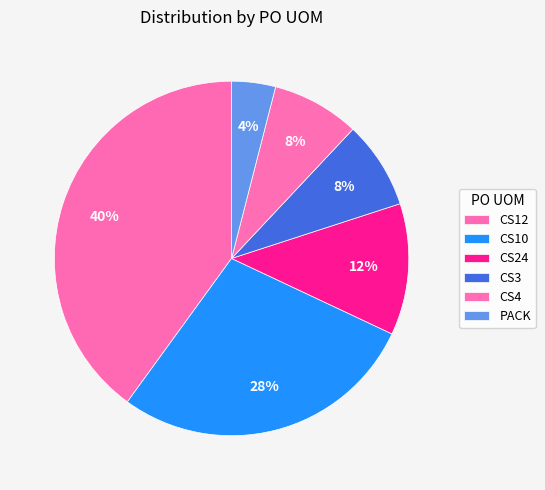

Does PACK account for over 50% of the chart?

No